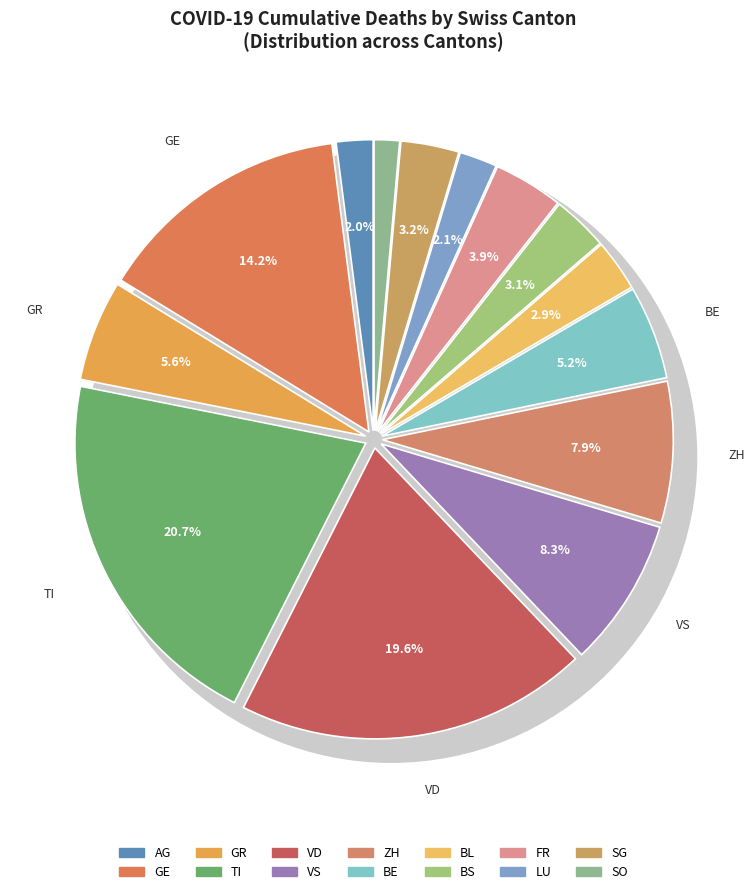

Combined, what portion of the pie is SO and SG?

4.6%